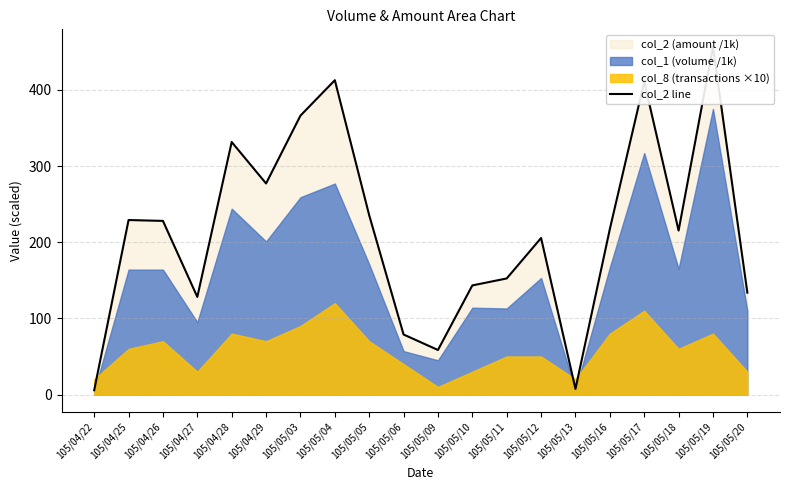

What is the difference between the maximum and minimum values?

451.0